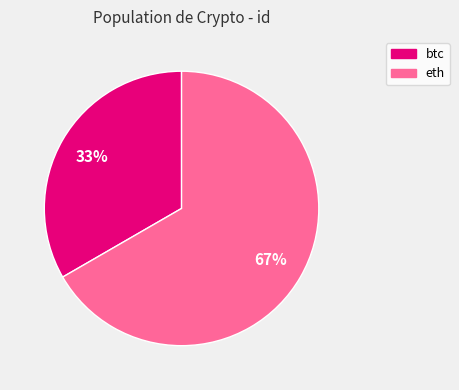

Is the sum of eth and btc greater than half?

Yes